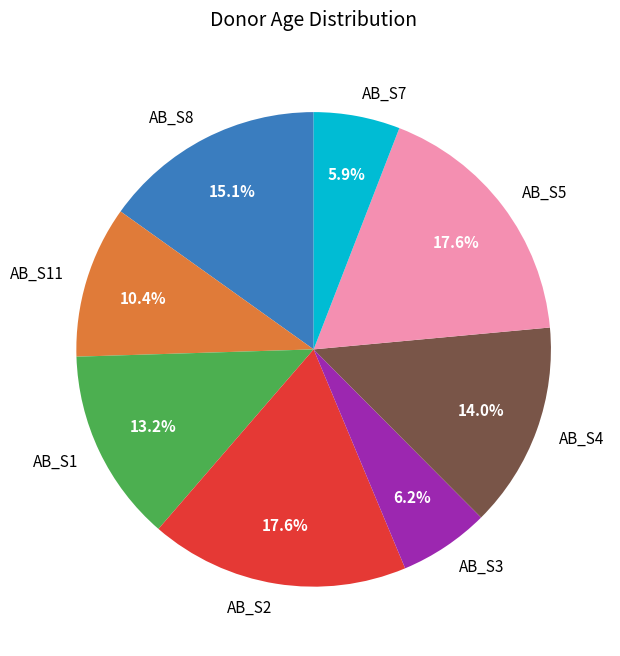

Do AB_S11 and AB_S4 together represent more than half of the pie?

No